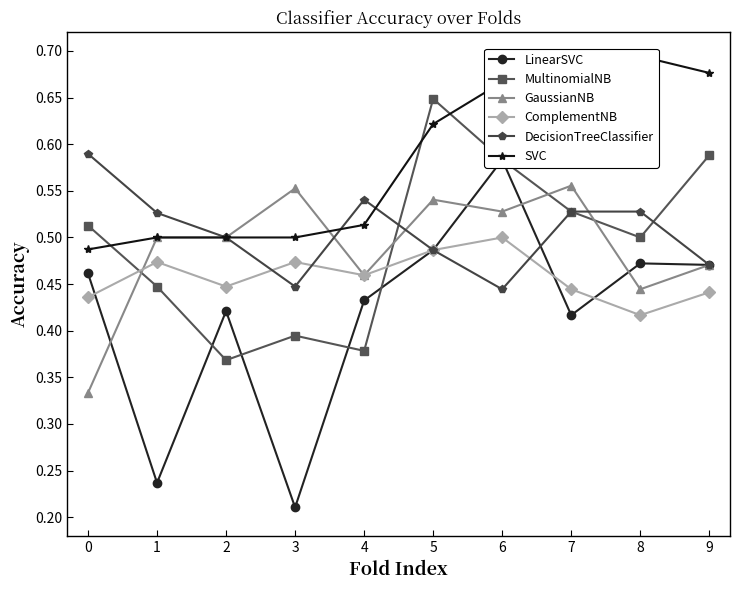

How many lines are shown in the chart?

6